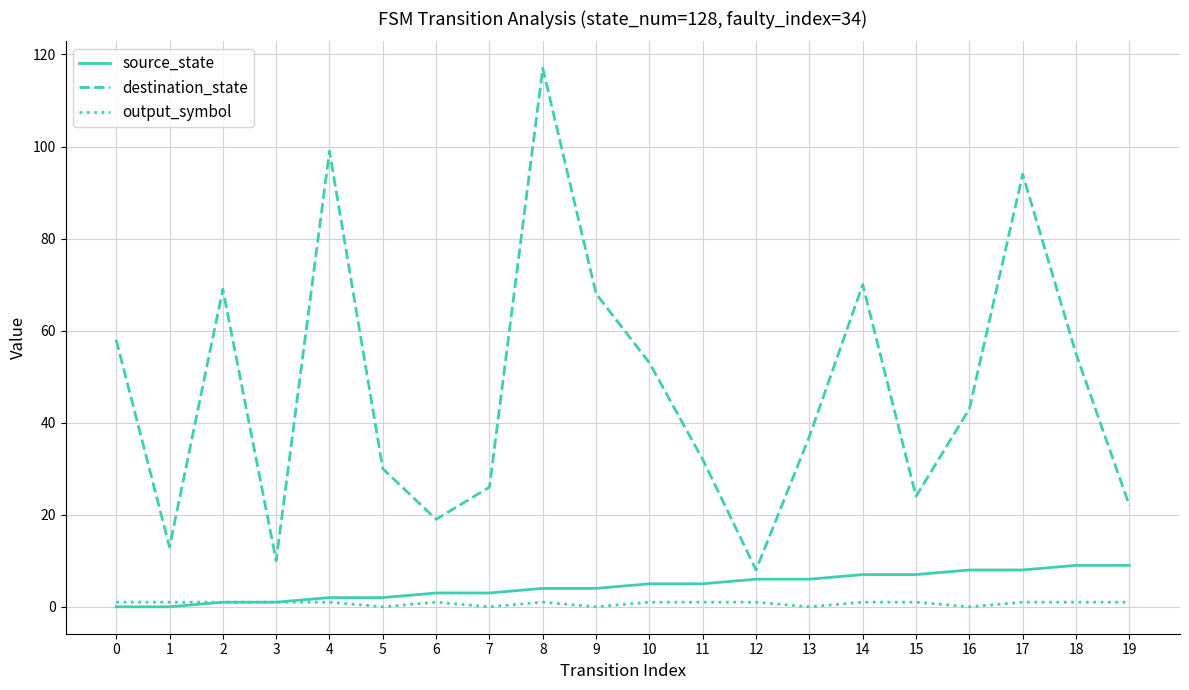

List the series in order of their peak value, highest first.

destination_state, source_state, output_symbol